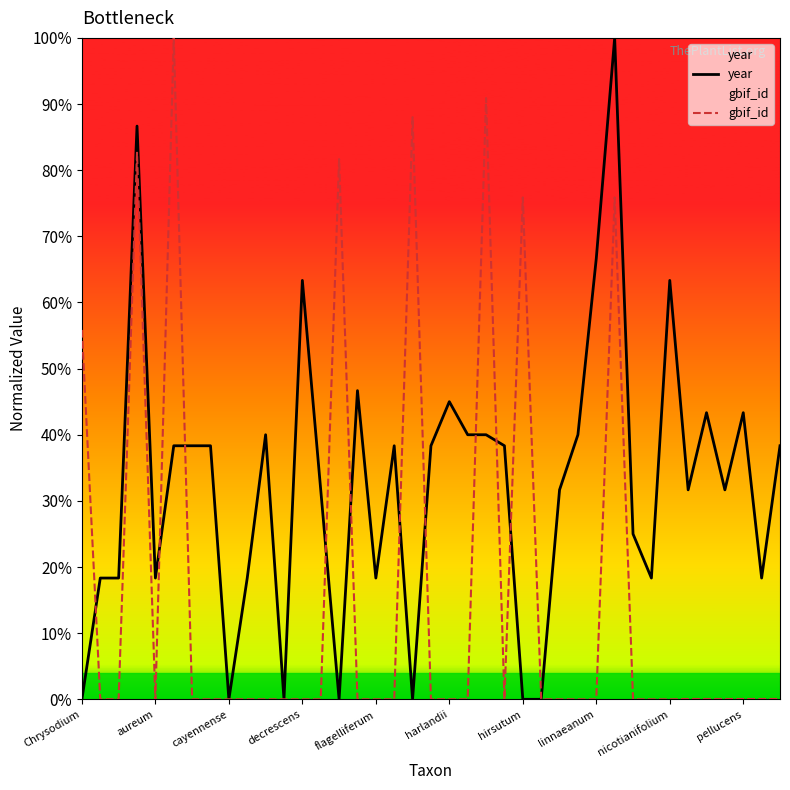

Which series has the largest range (max minus min)?

gbif_id